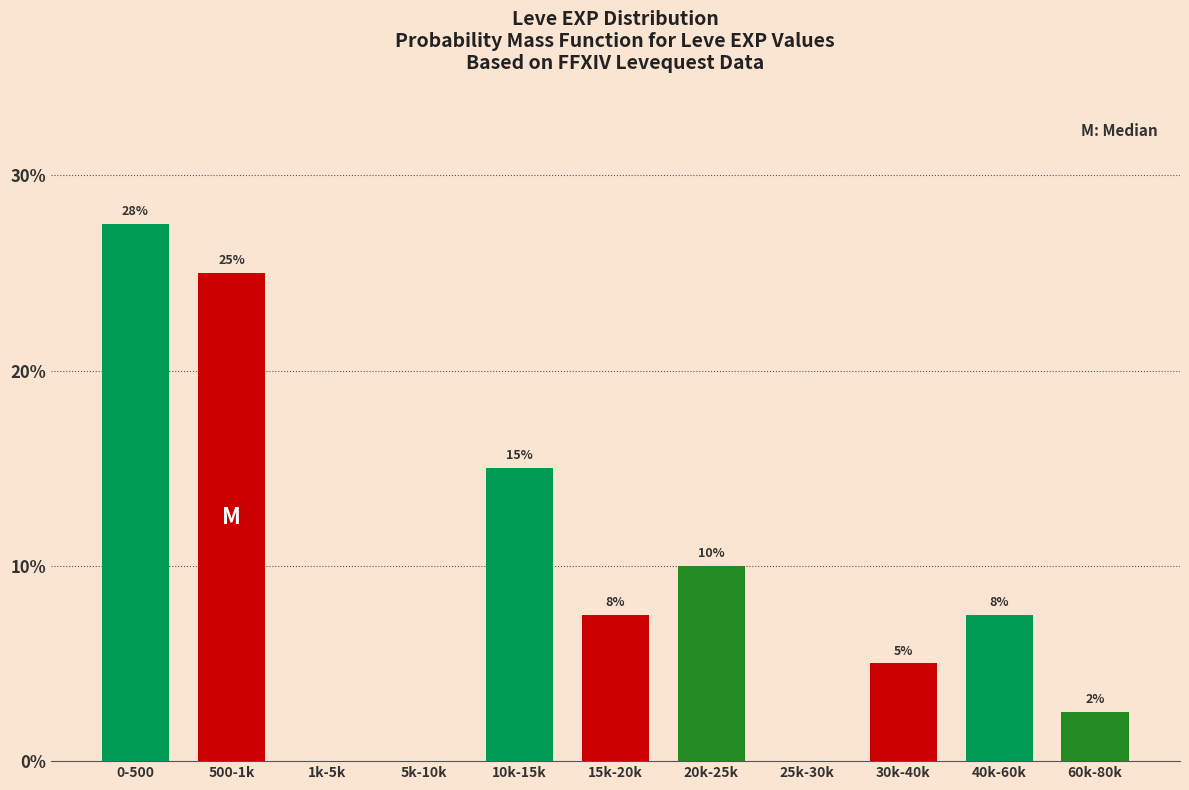

What is the maximum value shown in the chart?

27.5